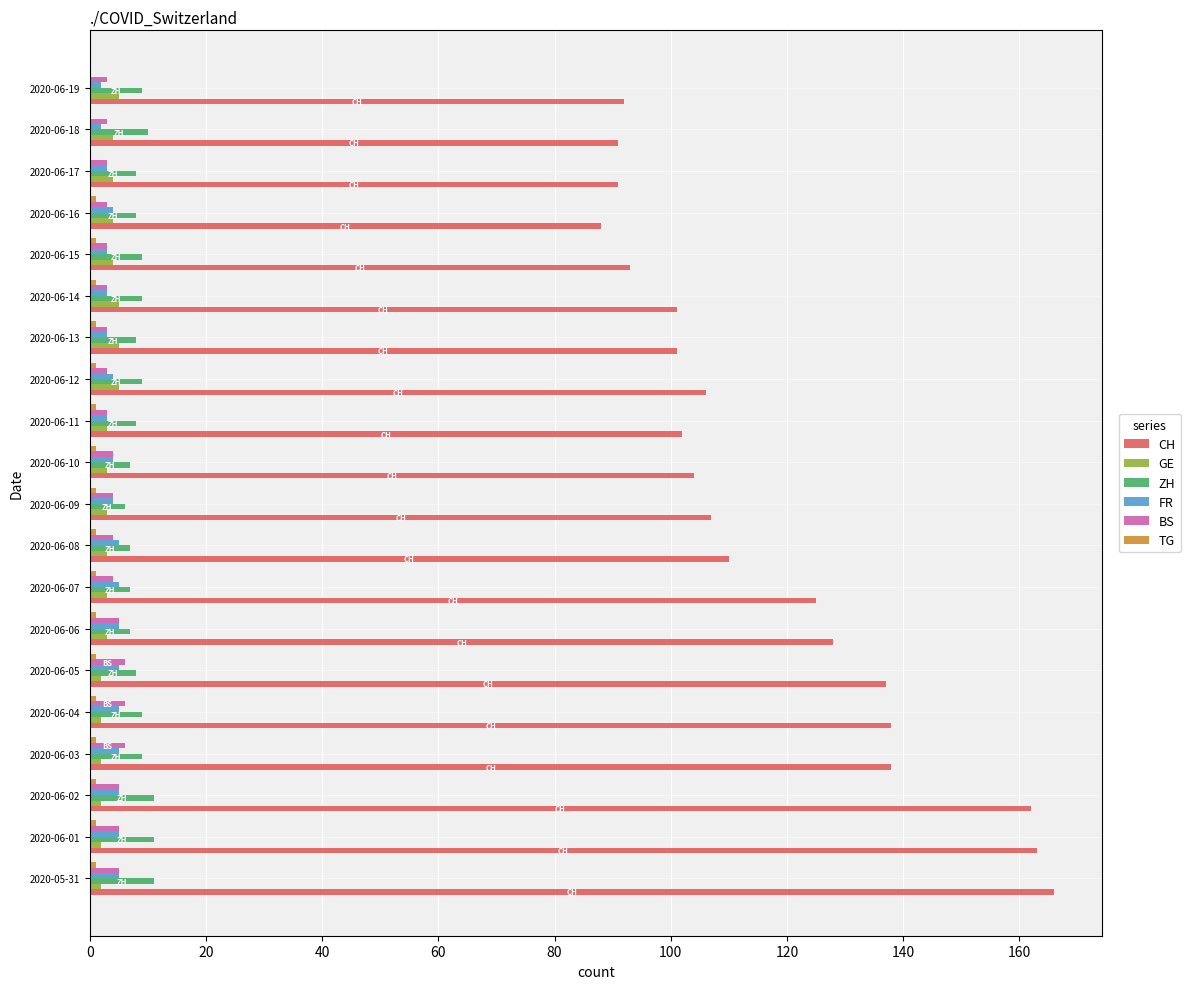

What is the maximum value for FR?

5